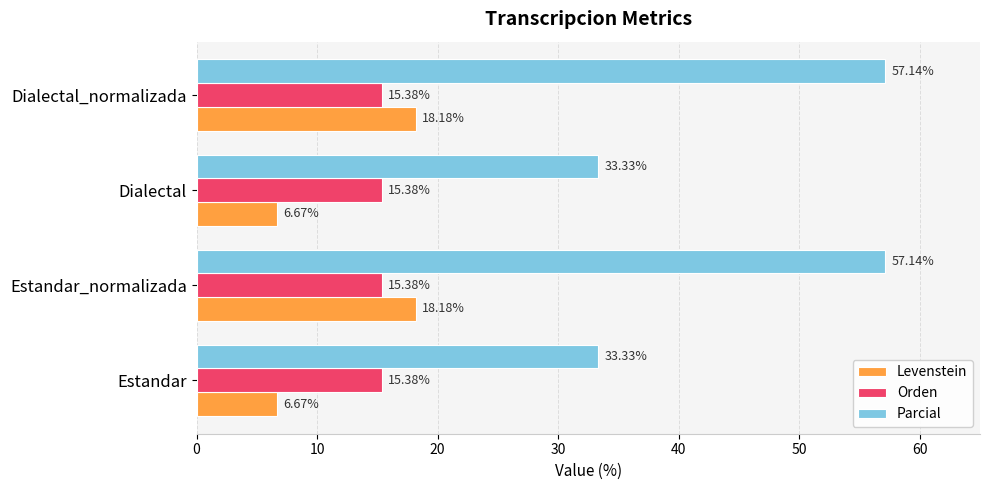

Which series has the largest range (max minus min)?

Parcial